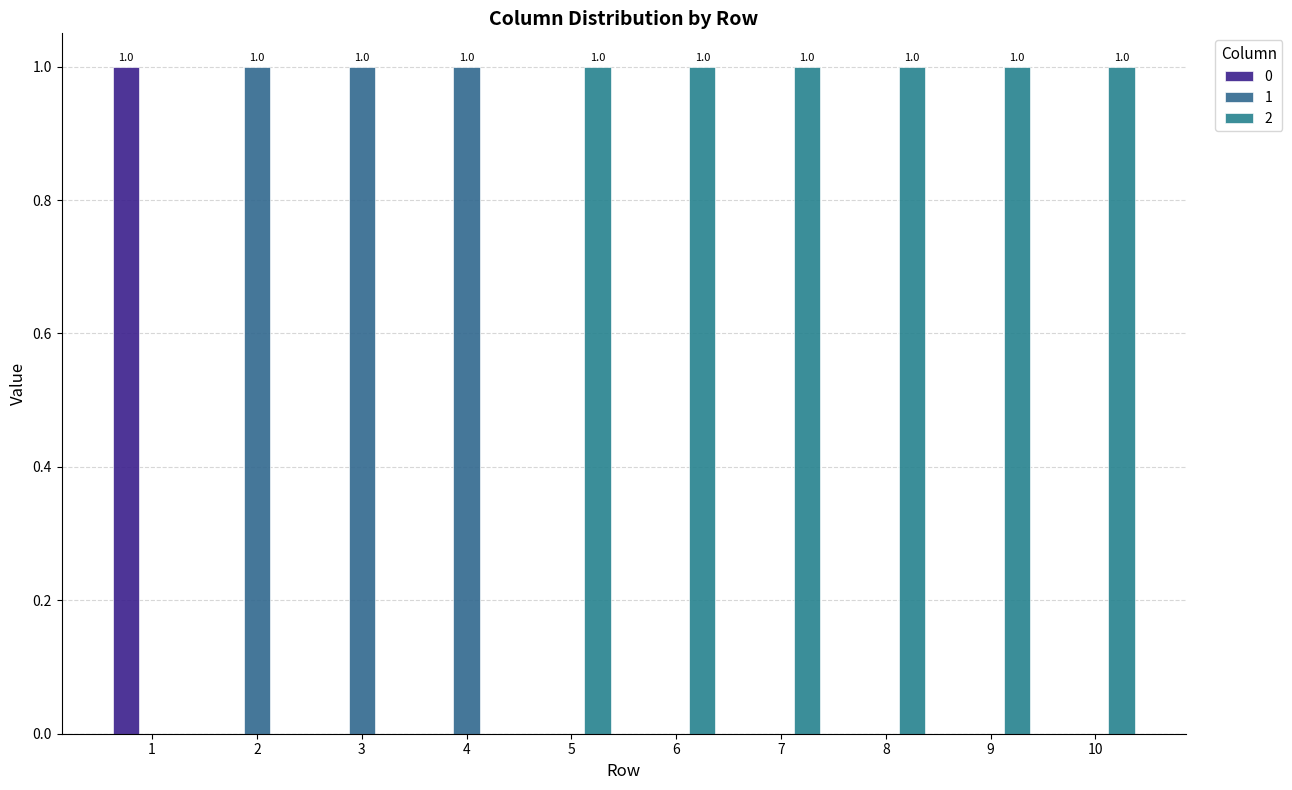

Is it true that 0 equals 0 at 8?

True